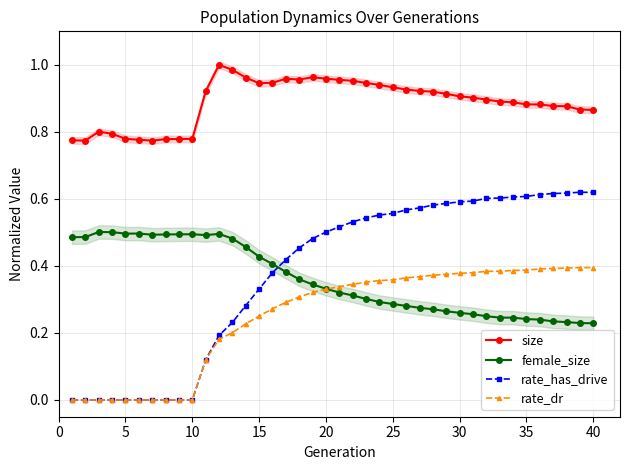

True or false: size and female_size cross at least once.

False